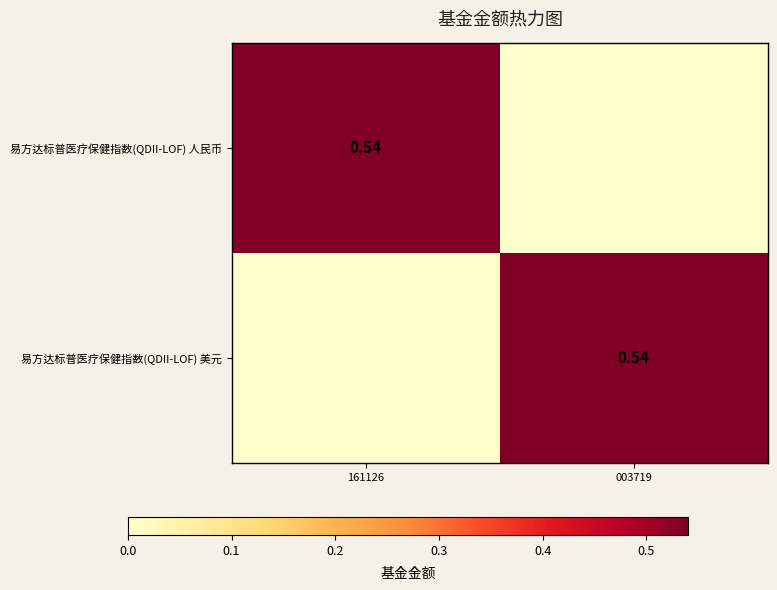

What is the sum of the 易方达标普医疗保健指数(QDII-LOF) 美元 values at 161126 and 003719?

0.5